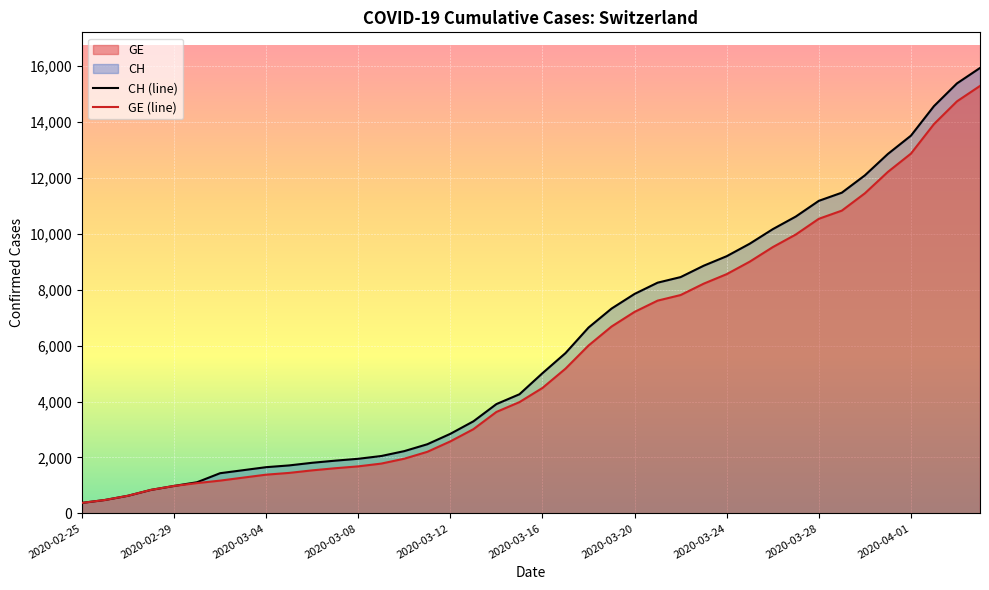

Reading left to right, list all the values displayed in this chart.

CH (line): 375	479	630	840	981	1113	1436	1544	1652	1715	1809	1885	1952	2051	2226	2472	2845	3291	3908	4259	5012	5731	6644	7323	7847	8249	8449	8855	9196	9642	10162	10613	11175	11467	12086	12852	13505	14561	15375	15926
GE (line): 375	479	630	840	981	1083	1171	1278	1384	1447	1538	1614	1681	1780	1955	2201	2574	3010	3627	3978	4485	5174	6002	6681	7205	7607	7807	8213	8554	9000	9520	9971	10533	10825	11444	12210	12863	13919	14733	15284